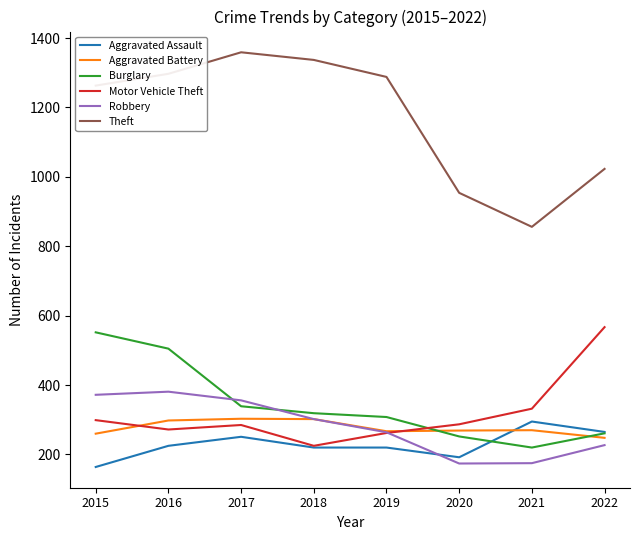

What are all the series names shown in the legend?

Aggravated Assault, Aggravated Battery, Burglary, Motor Vehicle Theft, Robbery, Theft